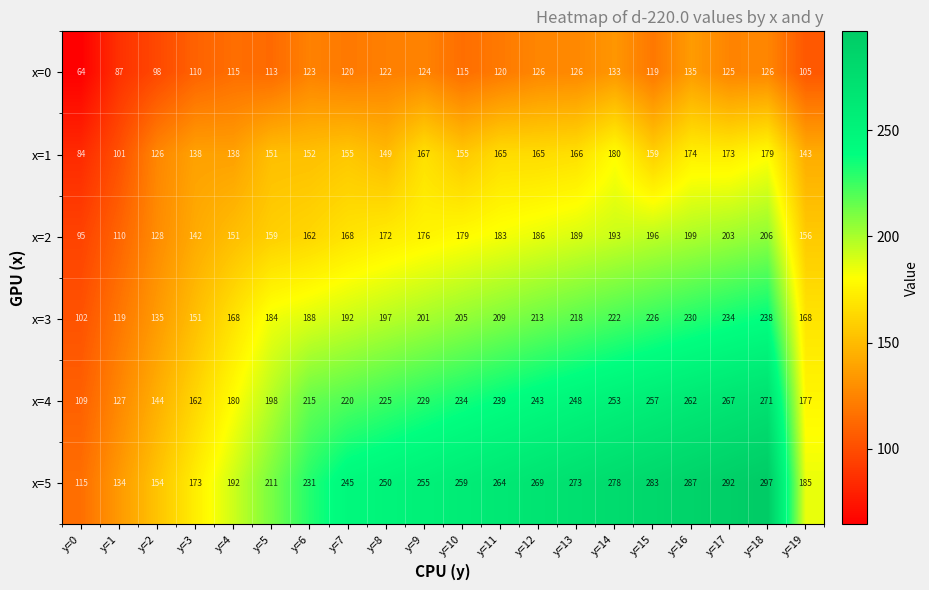

What is the average value of the x=4 series?

213